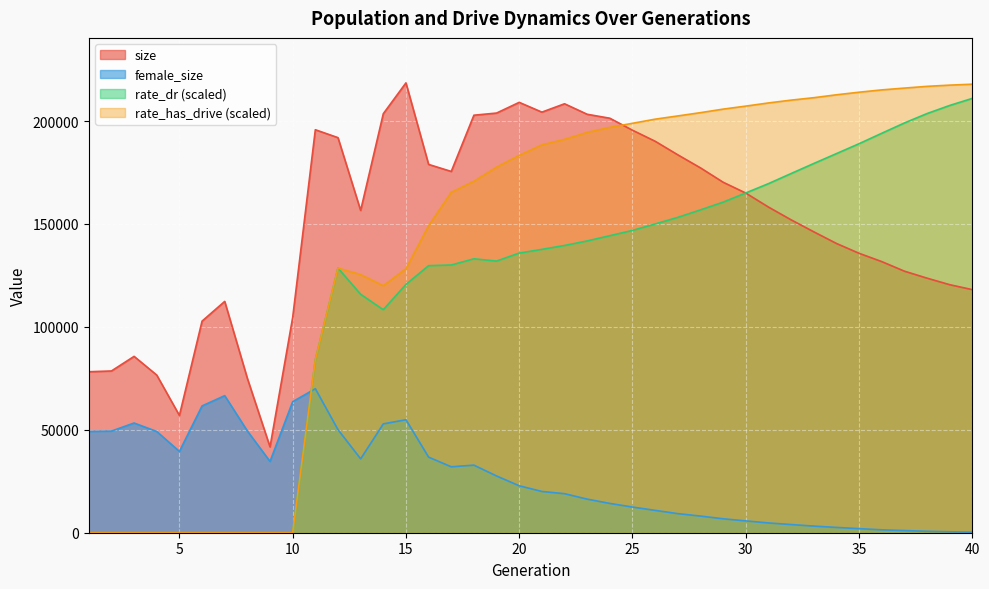

What are all the series names shown in the legend?

size, female_size, rate_dr (scaled), rate_has_drive (scaled)